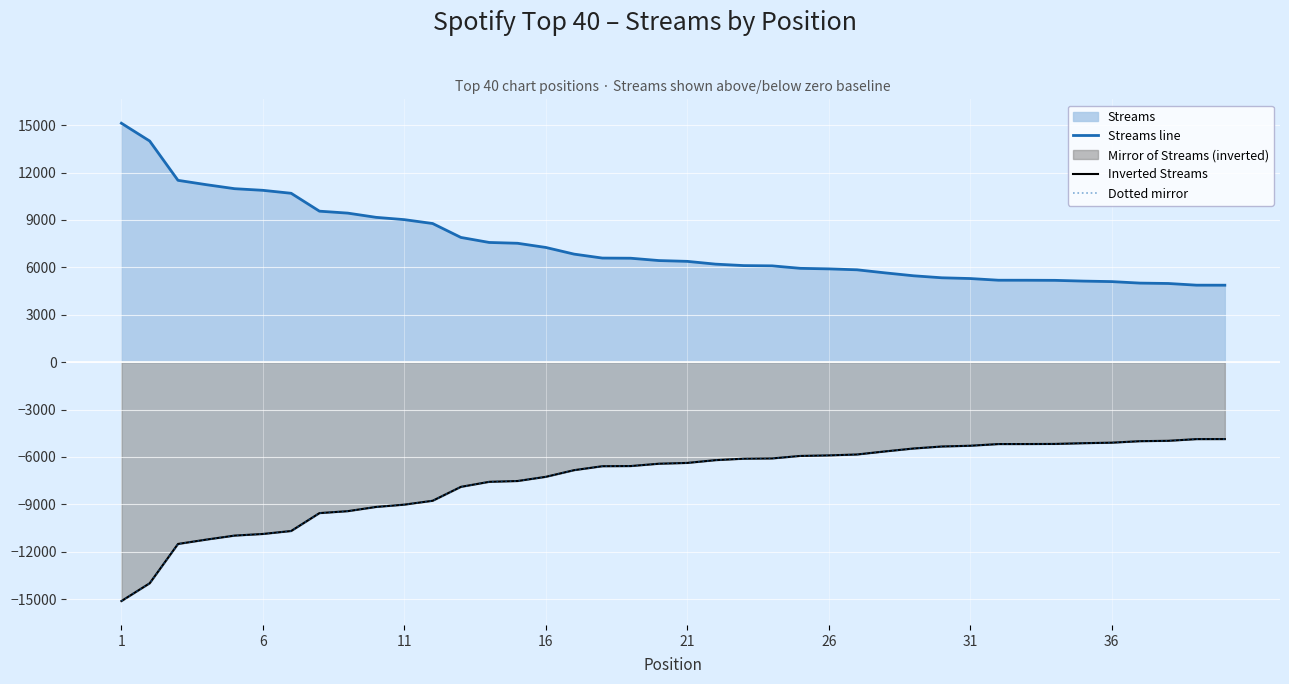

At which label does Inverted Streams reach its minimum?

1